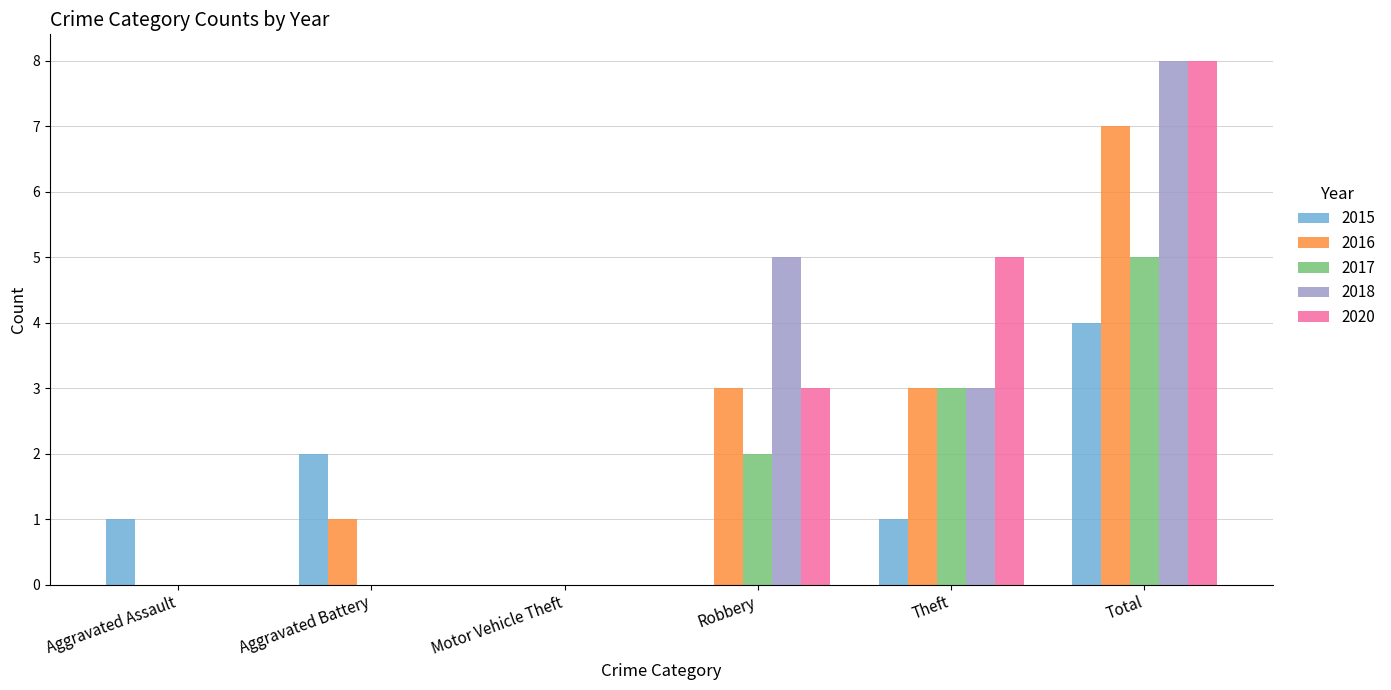

What is the average value of the 2015 series?

1